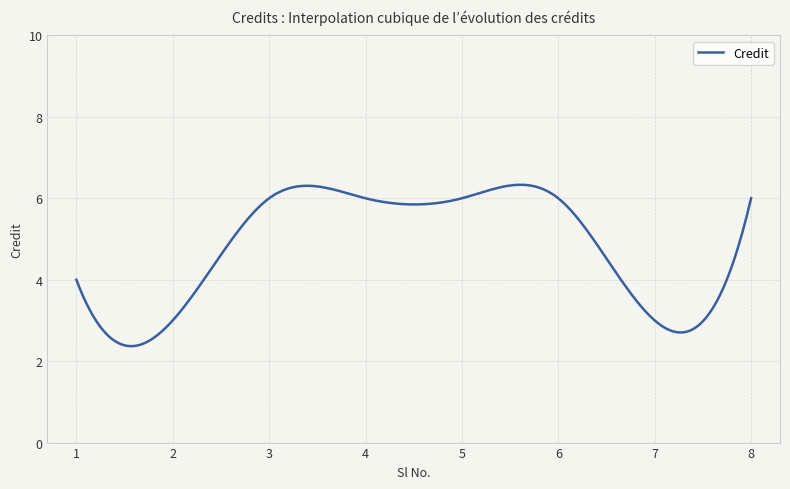

What is the greatest value displayed?

6.3